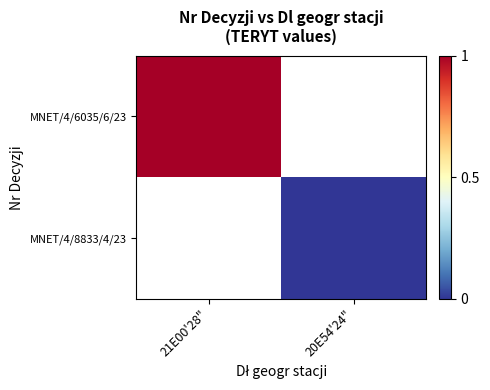

The MNET/4/8833/4/23 series shows 0.0 at 20E54'24". True or false?

True